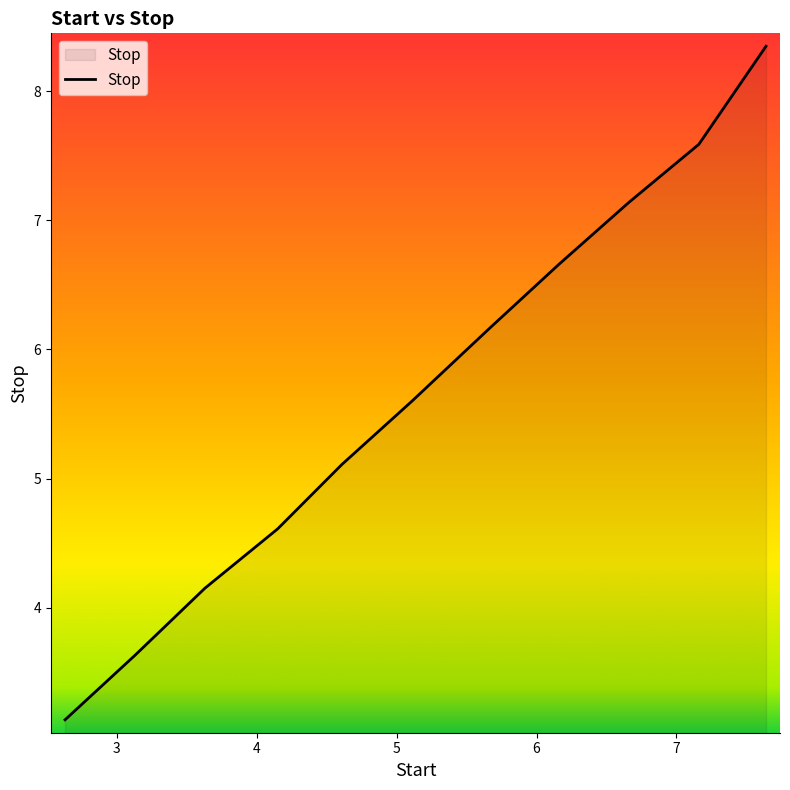

What is the difference between the maximum and minimum values?

5.2